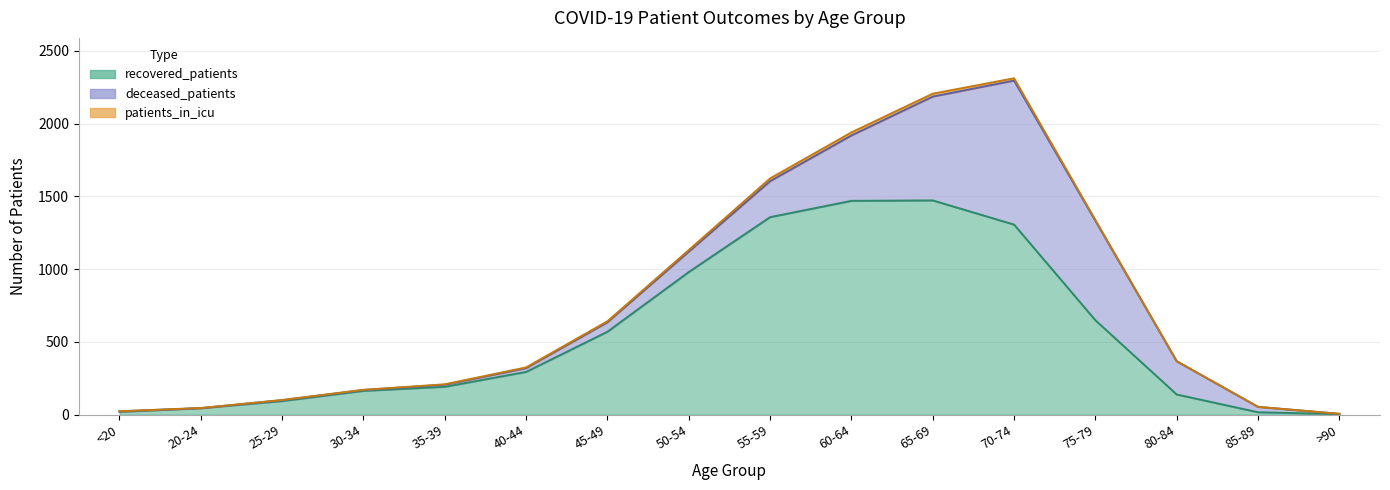

What position from the left is 20-24?

2